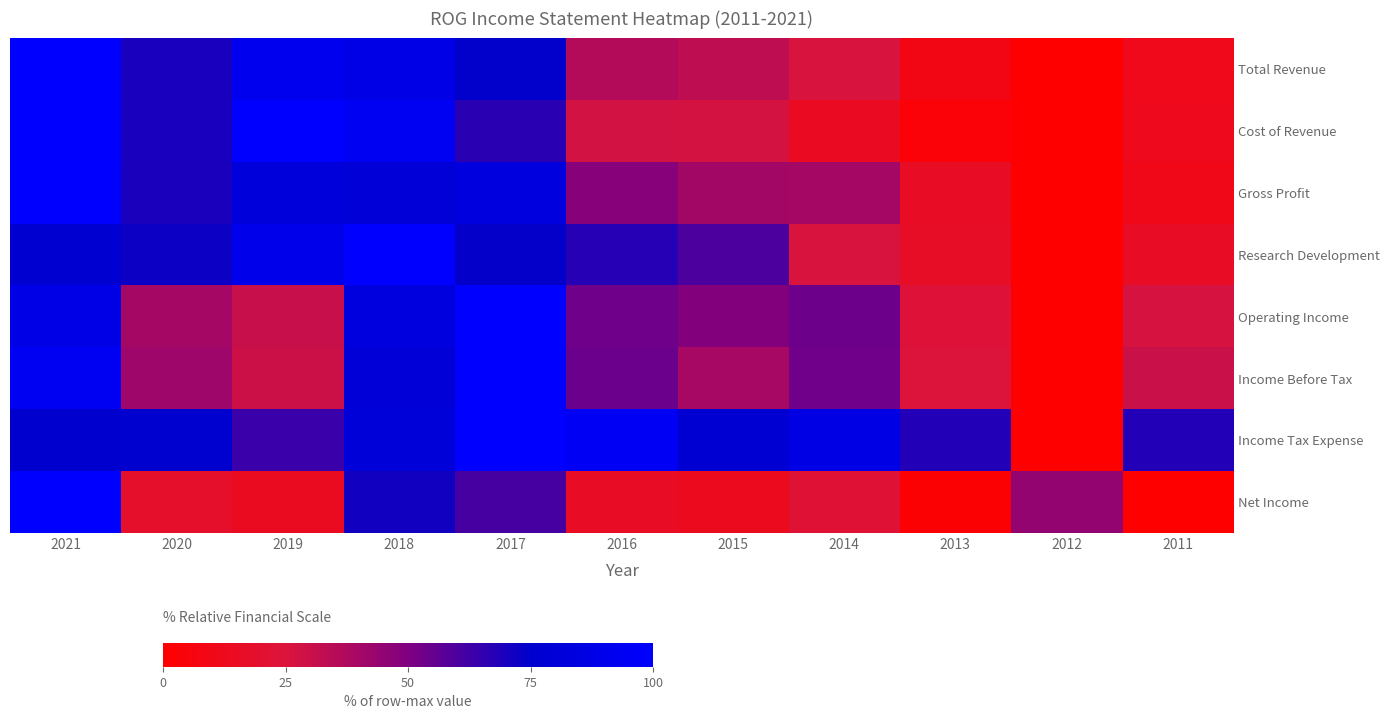

Reading right to left, extract all data points from this chart.

Total Revenue: 2011=11.4	2012=0.0	2013=8.9	2014=25.8	2015=32.8	2016=36.3	2017=74.2	2018=87.6	2019=92.0	2020=70.0	2021=100.0
Cost of Revenue: 2011=12.0	2012=0.0	2013=3.6	2014=14.8	2015=27.1	2016=27.4	2017=66.6	2018=93.6	2019=100.0	2020=70.0	2021=99.9
Gross Profit: 2011=10.7	2012=0.0	2013=15.7	2014=40.0	2015=40.3	2016=47.7	2017=84.0	2018=79.9	2019=81.7	2020=69.9	2021=100.0
Research Development: 2011=15.9	2012=0.0	2013=16.7	2014=26.1	2015=60.1	2016=67.4	2017=73.9	2018=100.0	2019=89.9	2020=72.5	2021=76.8
Operating Income: 2011=26.9	2012=0.0	2013=23.6	2014=53.7	2015=48.9	2016=53.4	2017=100.0	2018=84.1	2019=30.6	2020=40.2	2021=87.9
Income Before Tax: 2011=30.0	2012=0.0	2013=24.5	2014=53.1	2015=39.5	2016=54.1	2017=100.0	2018=79.8	2019=29.4	2020=41.6	2021=94.0
Income Tax Expense: 2011=68.0	2012=0.0	2013=68.0	2014=87.1	2015=77.8	2016=94.4	2017=100.0	2018=81.1	2019=63.7	2020=76.2	2021=75.7
Net Income: 2011=0.0	2012=44.5	2013=1.7	2014=23.0	2015=13.0	2016=15.8	2017=61.1	2018=71.3	2019=14.4	2020=18.2	2021=100.0